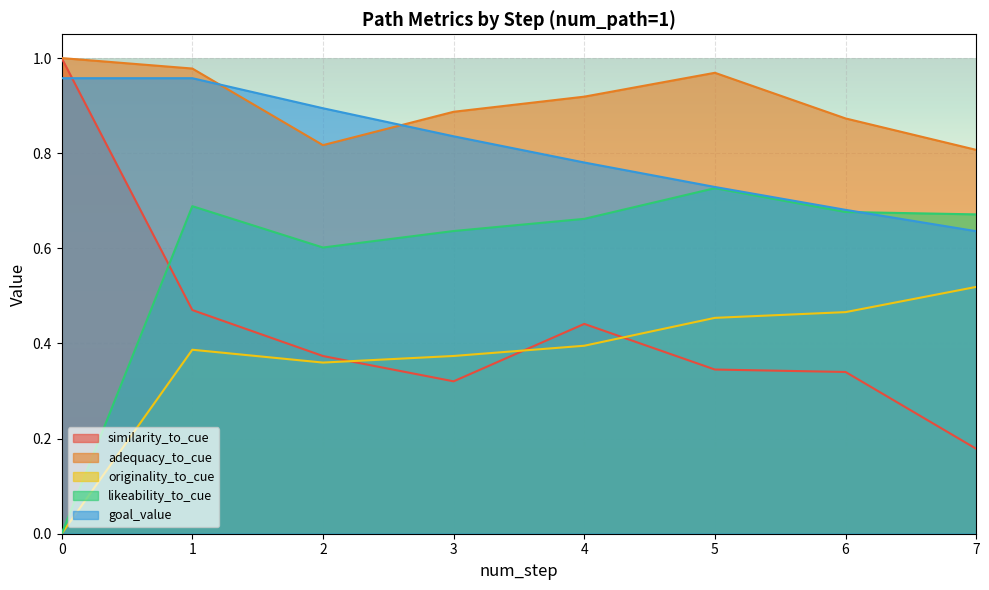

Which series has the largest total across all categories?

adequacy_to_cue